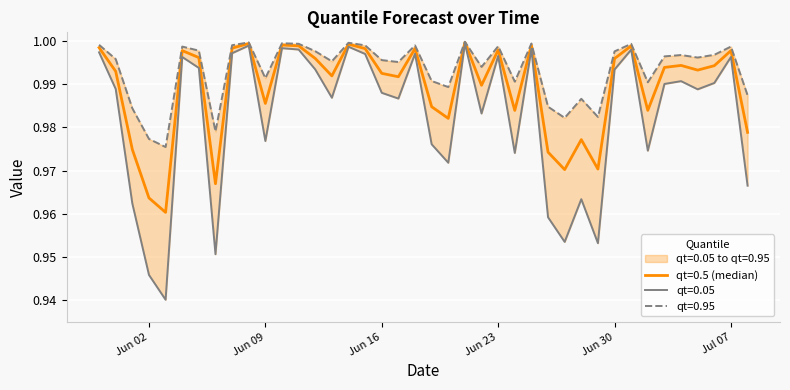

How many categories are shown in the chart?

40